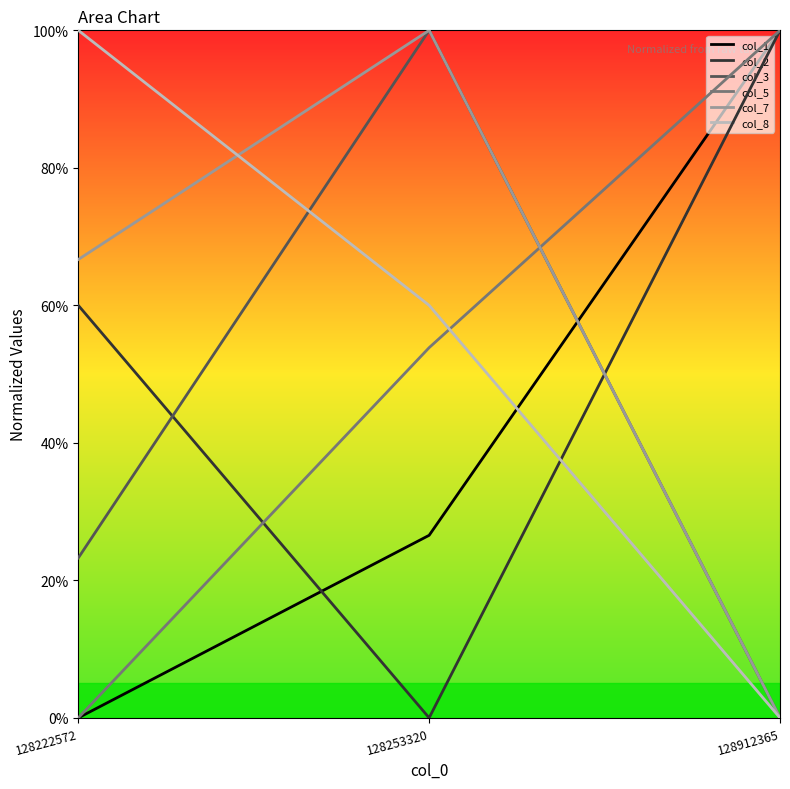

List the series in order of their peak value, lowest first.

col_1, col_2, col_3, col_5, col_7, col_8